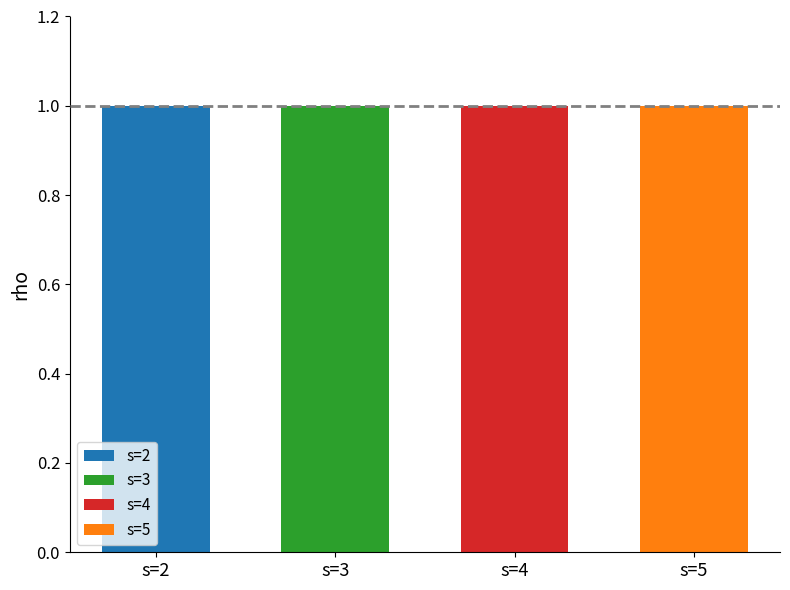

What is the value of the rho bar at the 2nd from the left?

1